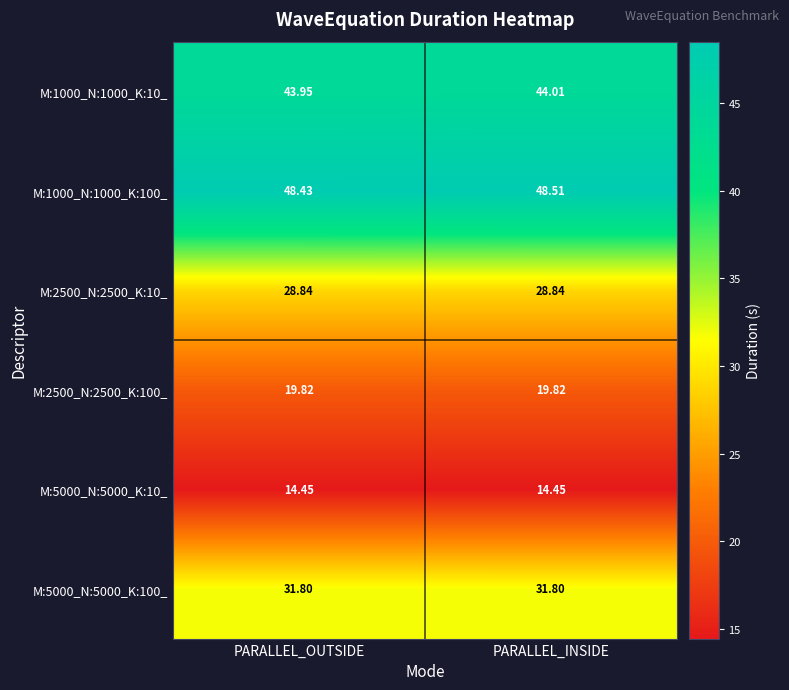

Rank the categories by M:1000_N:1000_K:10_ value from highest to lowest.

PARALLEL_INSIDE, PARALLEL_OUTSIDE